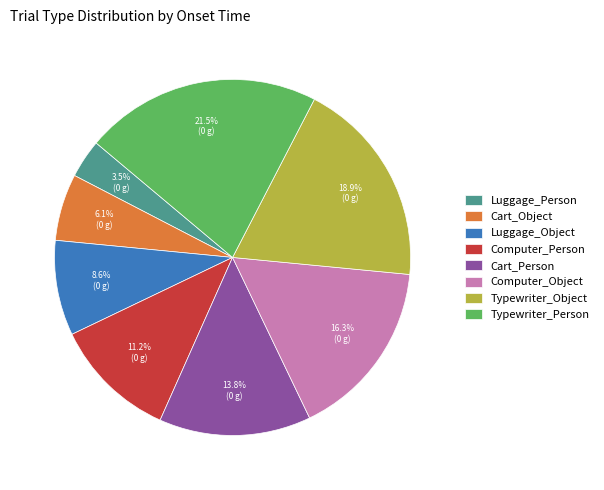

True or false: Typewriter_Person accounts for 36% of the total.

False